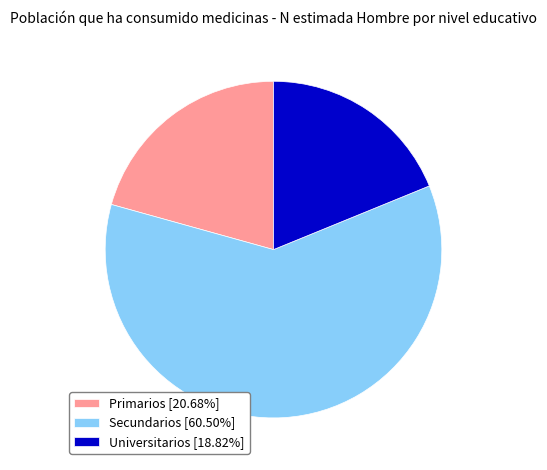

Rank the categories by value from lowest to highest.

Universitarios, Primarios, Secundarios